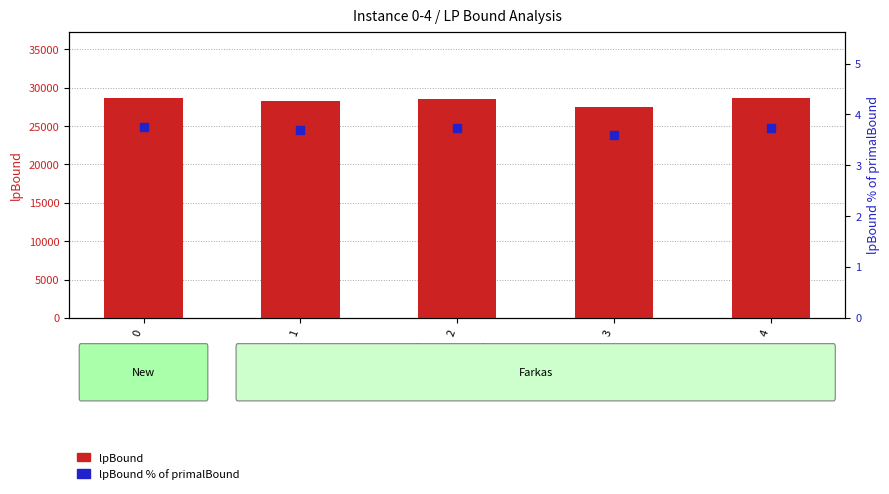

Which series reaches the minimum Y coordinate?

lpBound % of primalBound